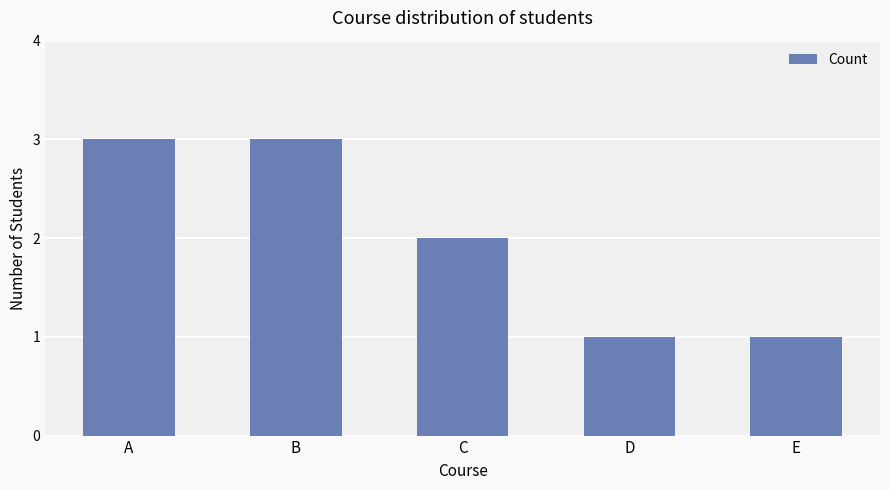

What is the smallest value displayed?

1